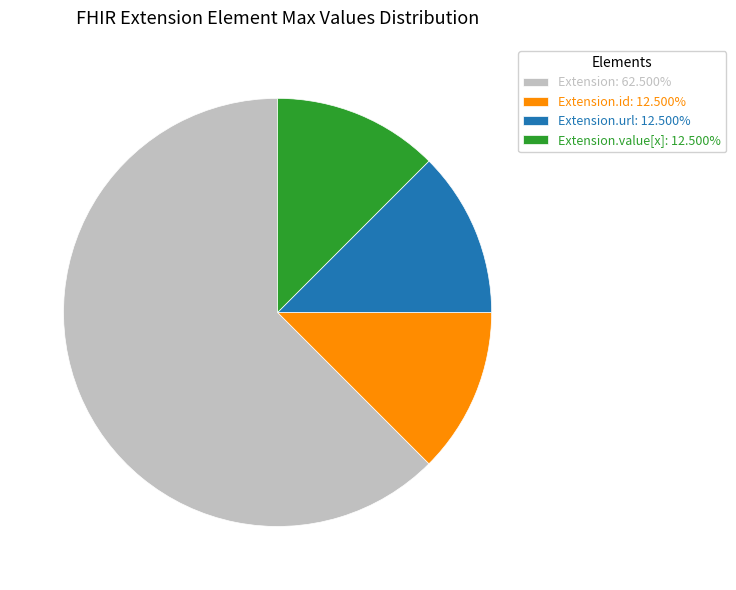

Is there any slice that represents more than half of the pie?

Yes